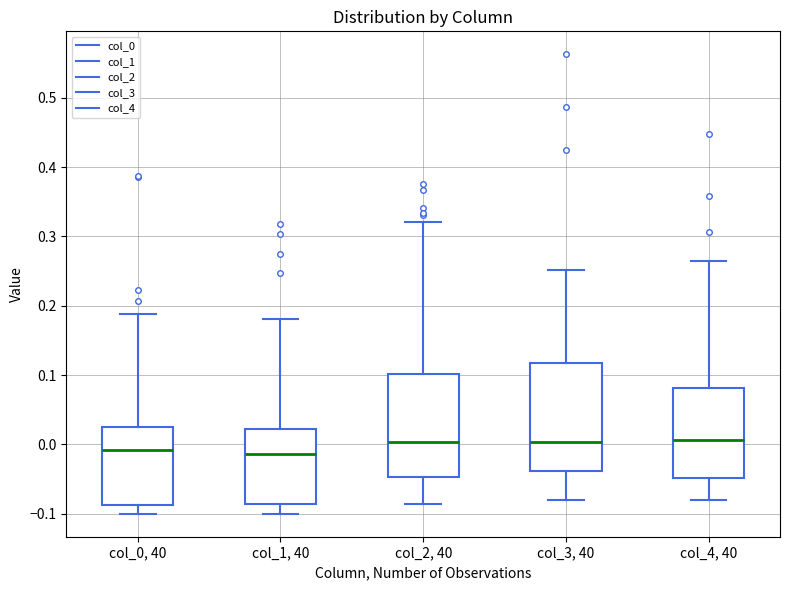

Reading left to right, read every box against the y-axis: the position of its median line, the range the box covers, and the ends of its whiskers. The values are not printed on the chart, so give them approximately, as read against the axis.

col_0, 40: median -0.01, box -0.09 to 0.03, whiskers -0.10 to 0.19
col_1, 40: median -0.01, box -0.09 to 0.02, whiskers -0.10 to 0.18
col_2, 40: median 0.00, box -0.05 to 0.10, whiskers -0.09 to 0.32
col_3, 40: median 0.00, box -0.04 to 0.12, whiskers -0.08 to 0.25
col_4, 40: median 0.01, box -0.05 to 0.08, whiskers -0.08 to 0.26